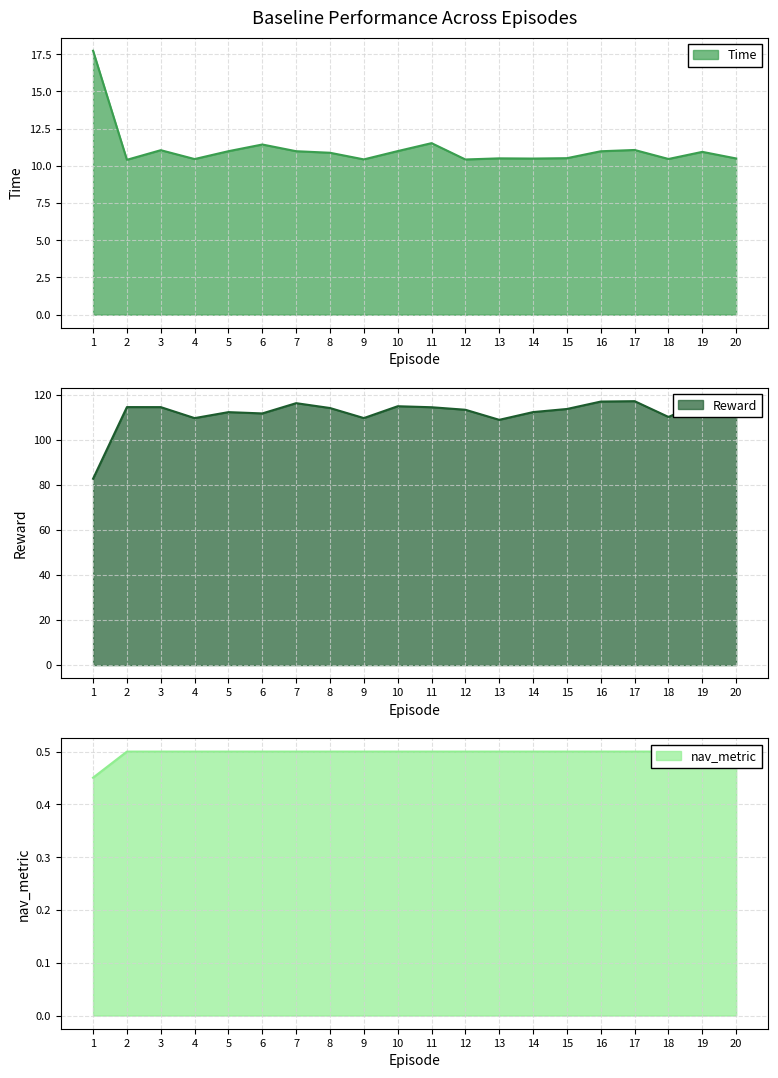

How many lines are shown in the chart?

3